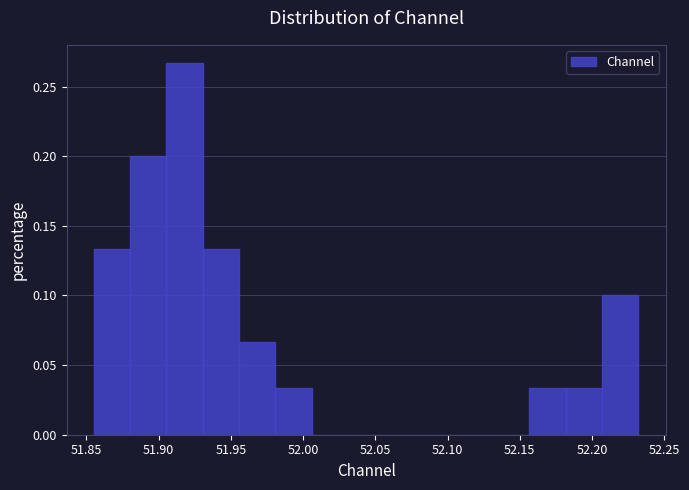

Which range on the x-axis has the tallest bar?

51.905 to 51.930